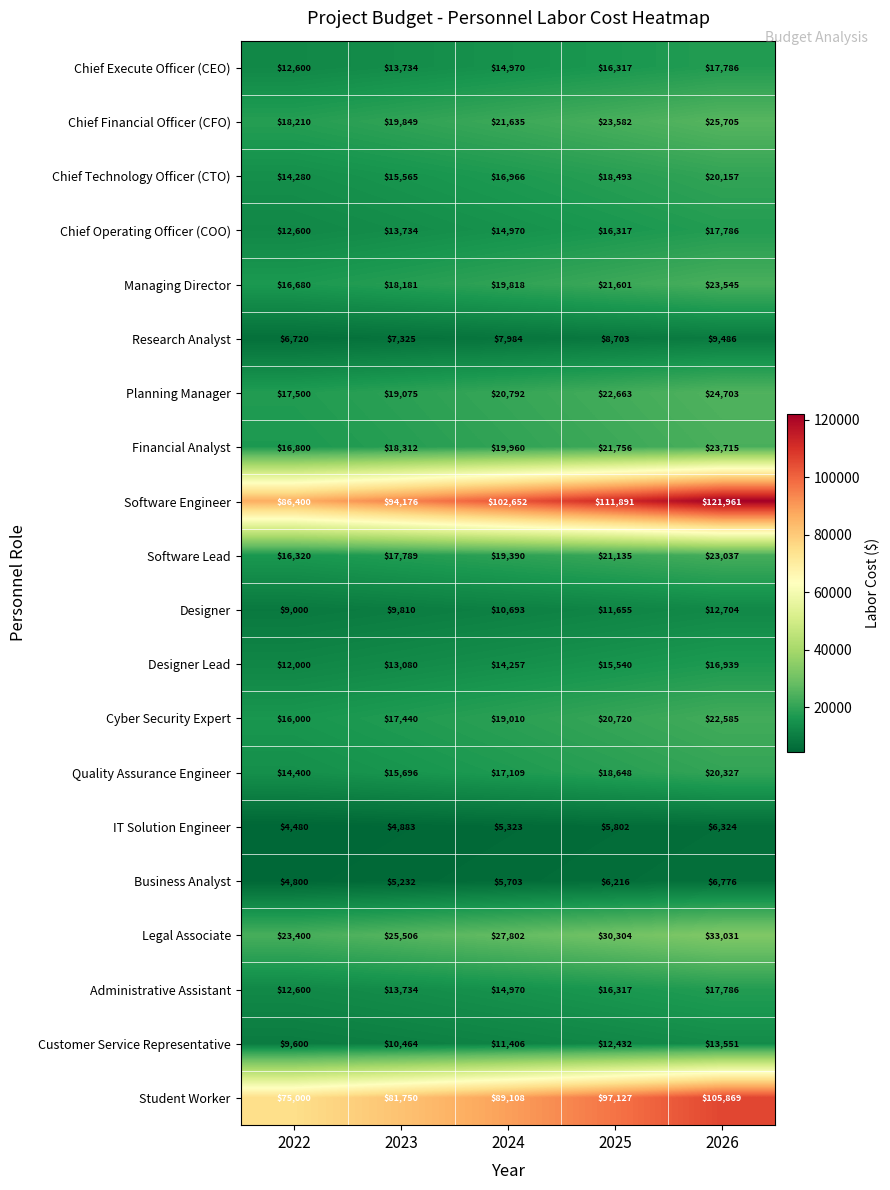

How many series are shown in this chart?

20